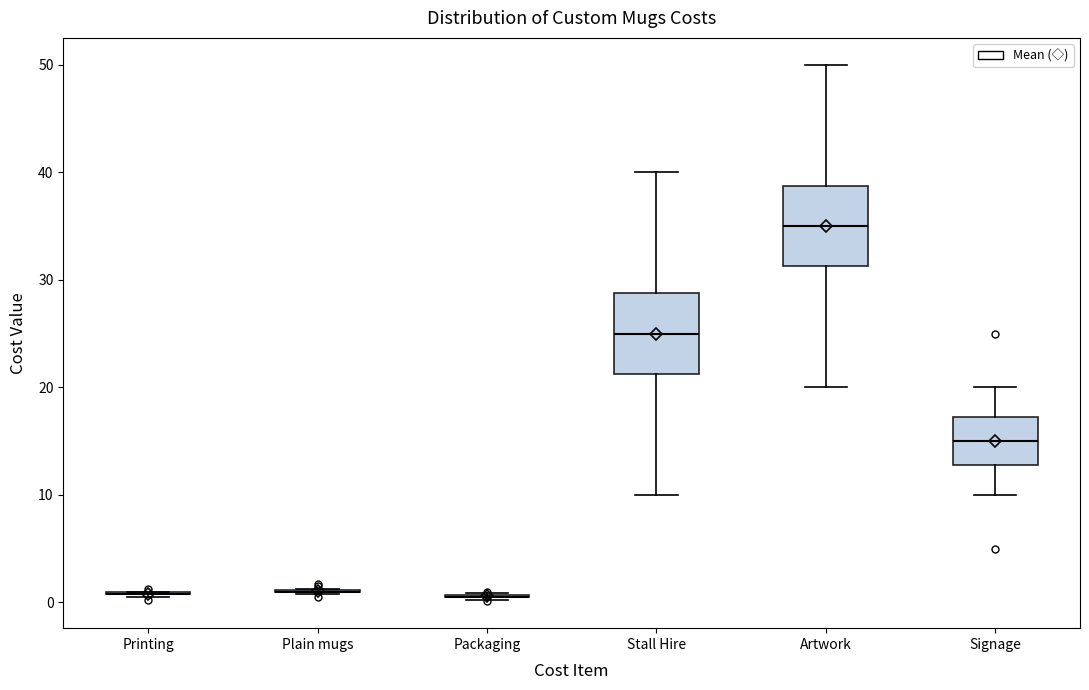

Reading left to right, transcribe this box plot: for each box, give where its median line is, the range the box spans, and where its two whiskers end, as read against the y-axis. The values are not printed on the chart, so give them approximately, as read against the axis.

Printing: box collapsed to a line at 1, whiskers 1 to 1
Plain mugs: box collapsed to a line at 1, whiskers 1 to 1
Packaging: box collapsed to a line at 1, whiskers 0 to 1
Stall Hire: median 25, box 21 to 29, whiskers 10 to 40
Artwork: median 35, box 31 to 39, whiskers 20 to 50
Signage: median 15, box 13 to 17, whiskers 10 to 20